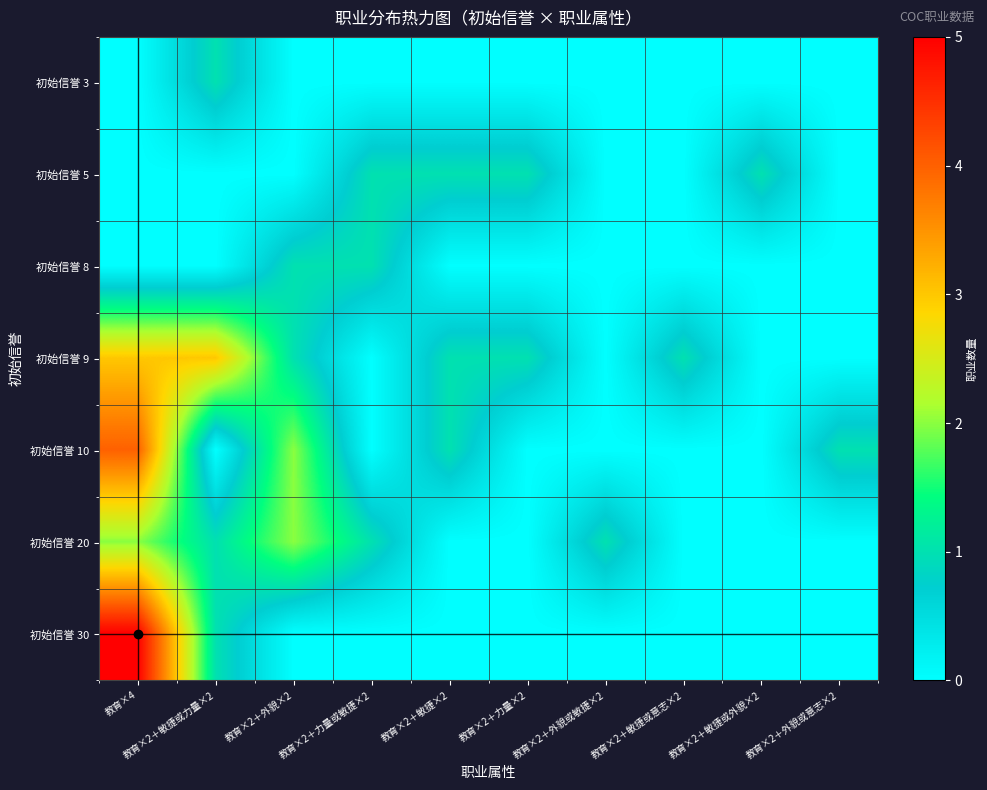

What is the difference between the highest and lowest values at 教育×2＋外貌或意志×2?

1